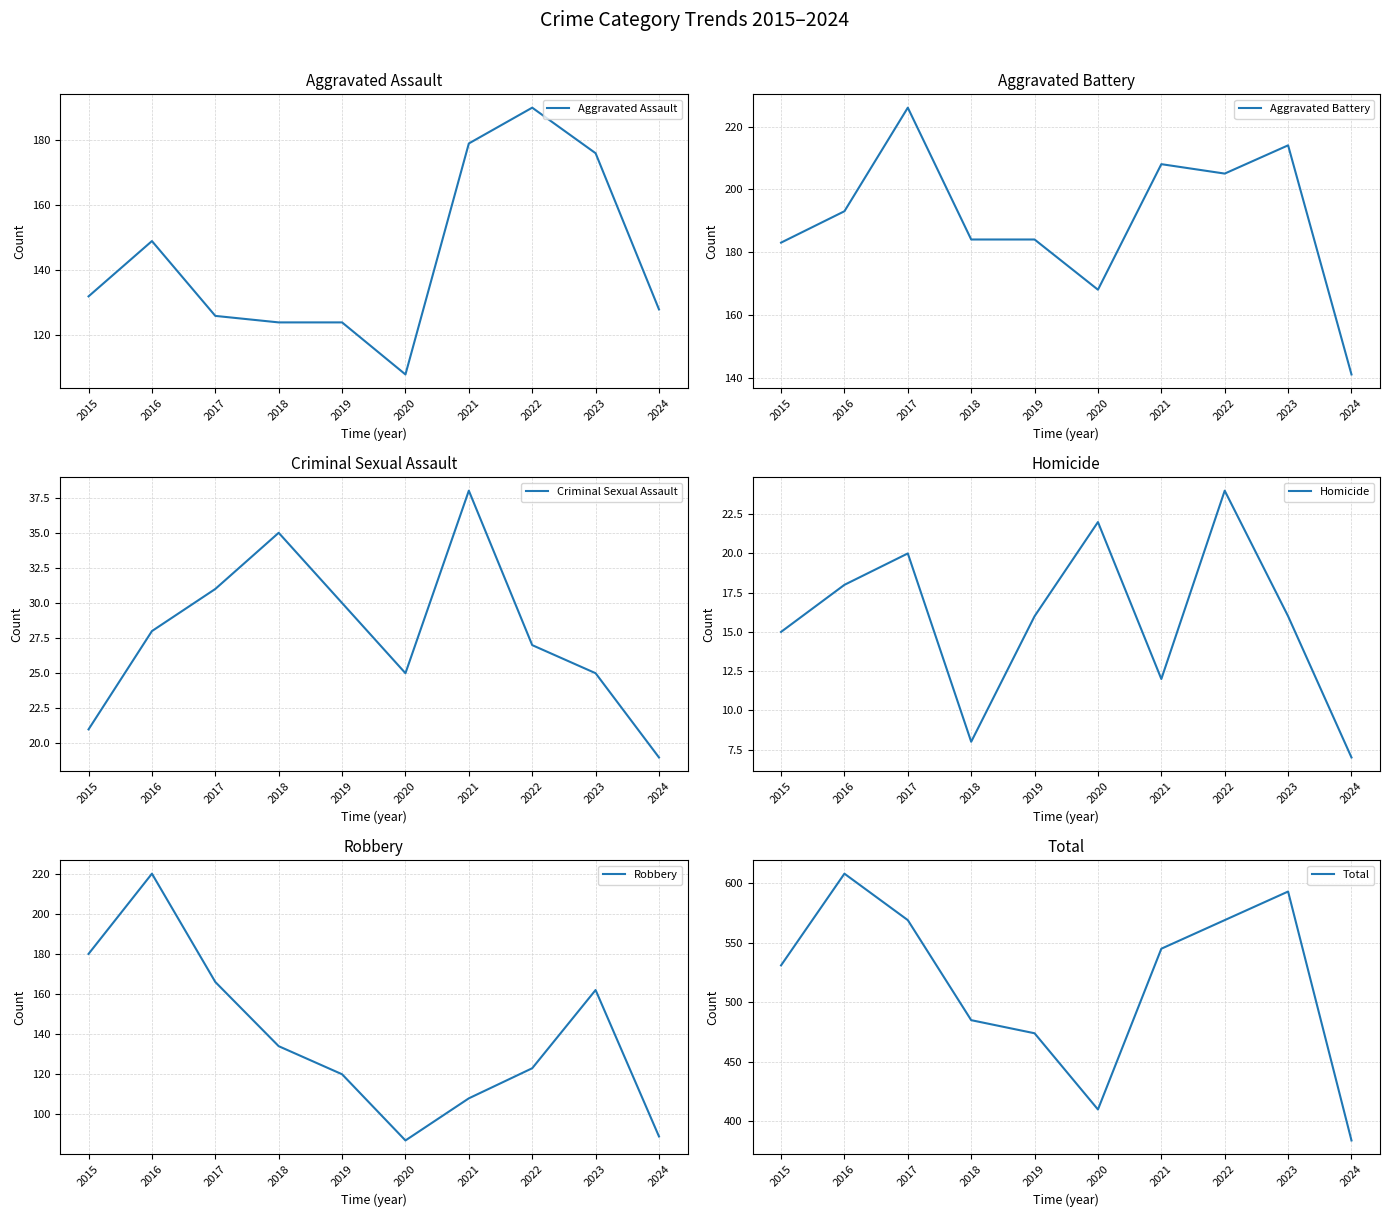

What is the spread (max minus min) of values at 2022?

545